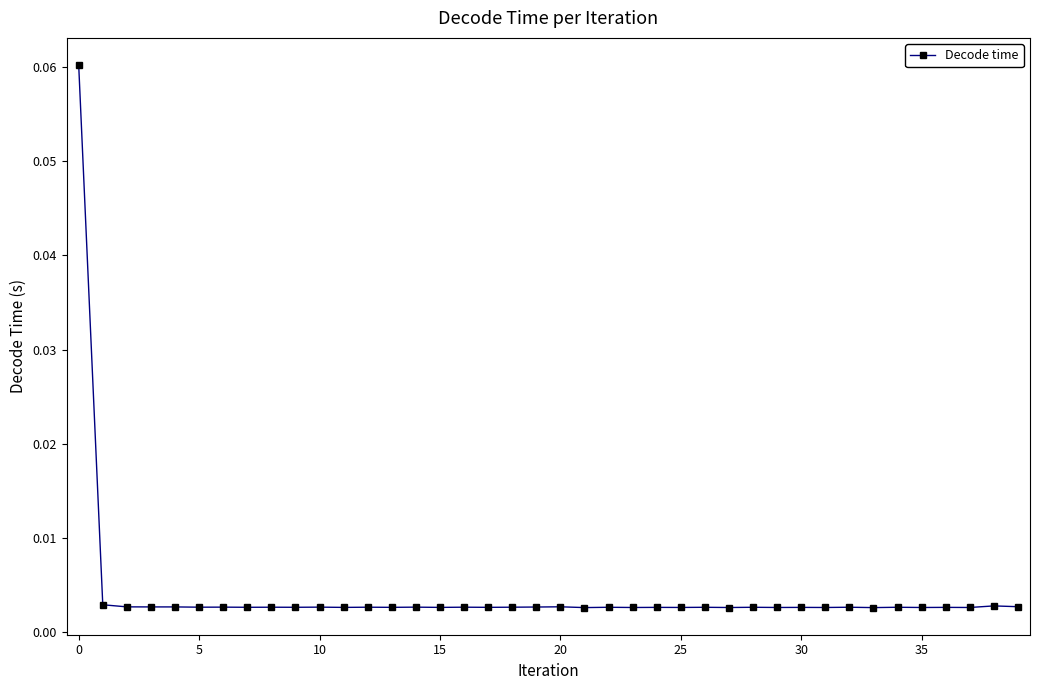

Does the chart display data point markers on the line(s)?

Yes